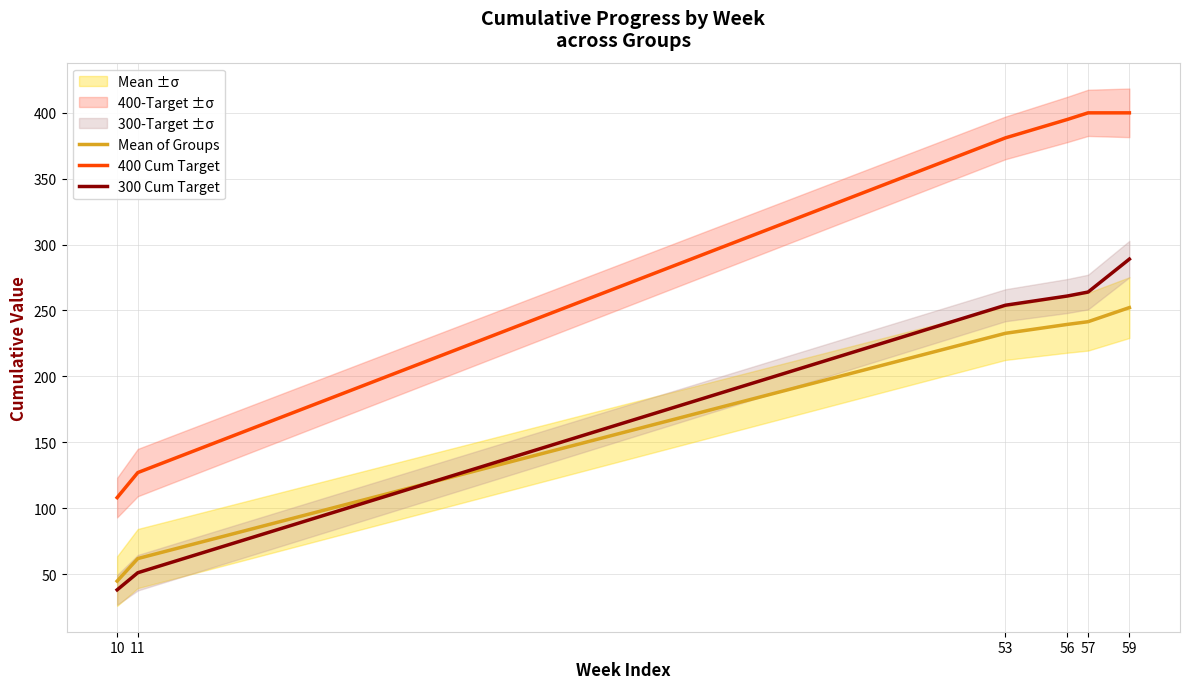

Between 59 and 57, which is larger?

59